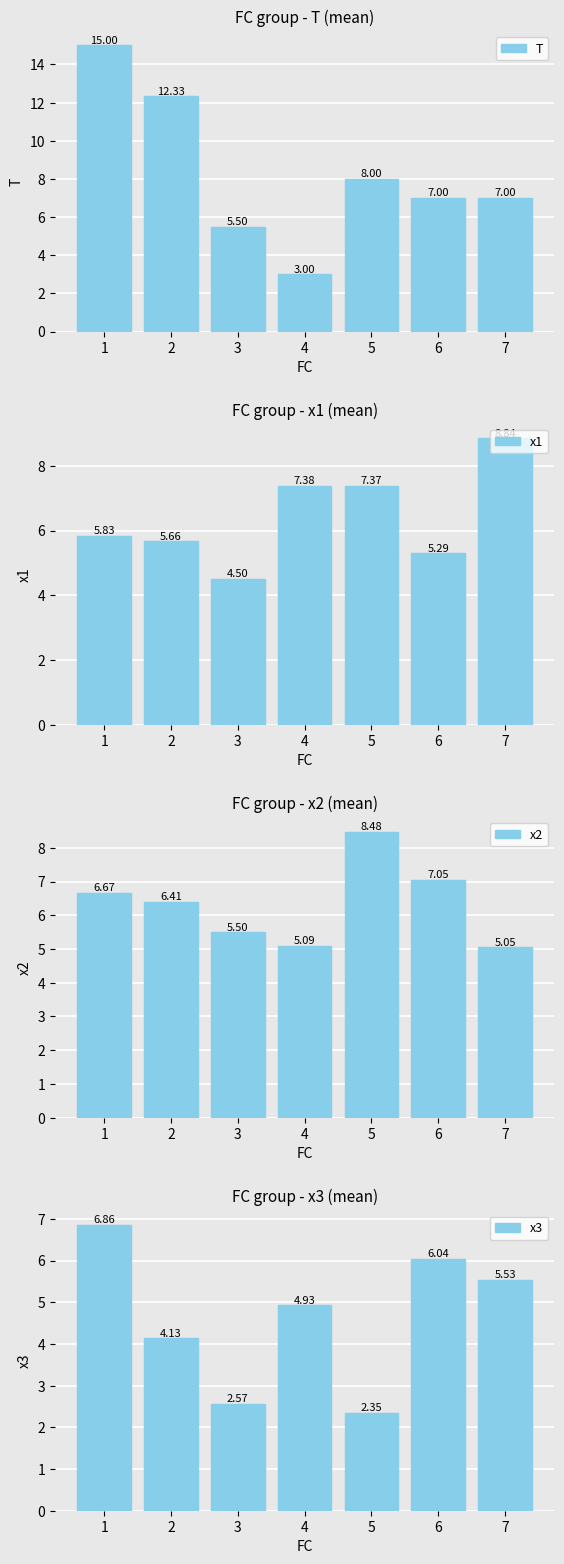

At which label does T first exceed 7?

1